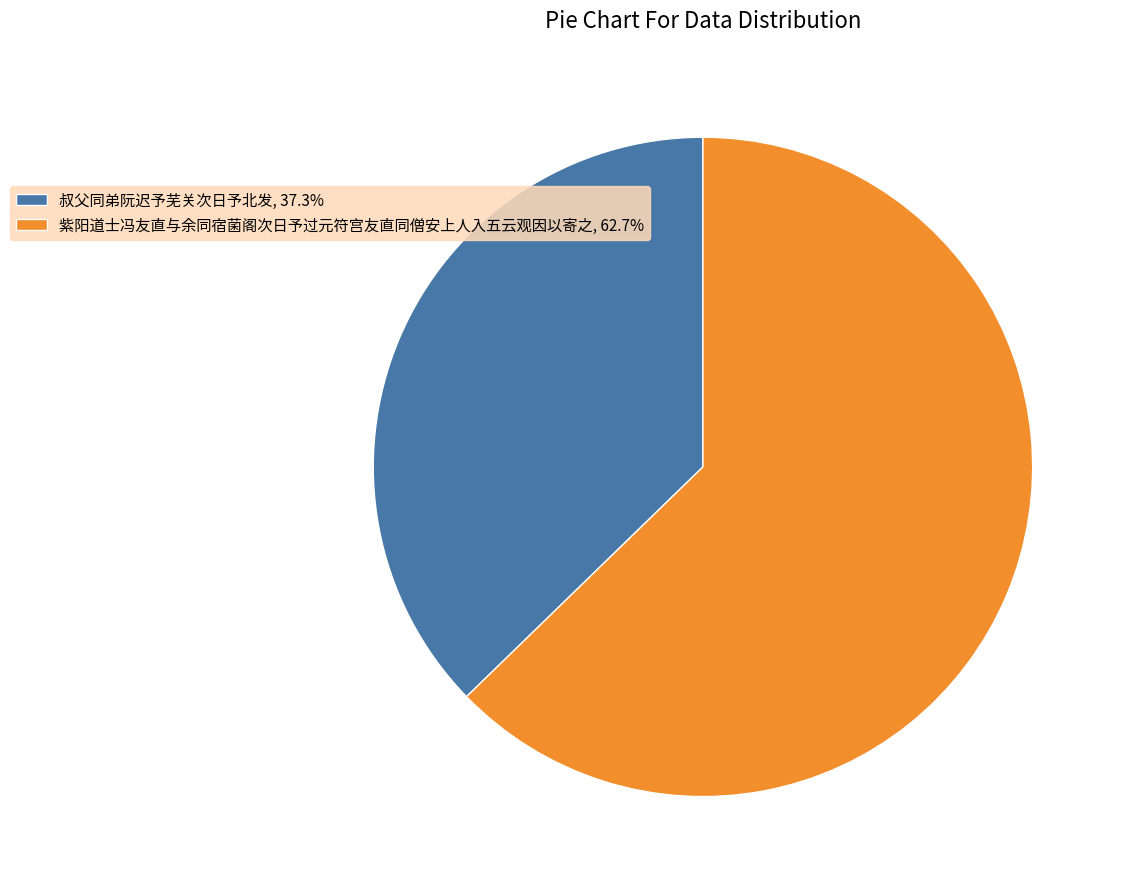

Which category has the smallest portion of the pie?

叔父同弟阮迟予芜关次日予北发